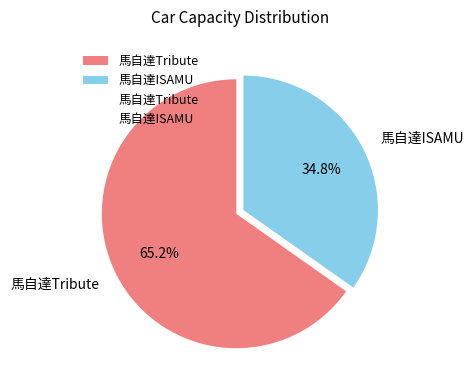

How many segments does this pie chart have?

2